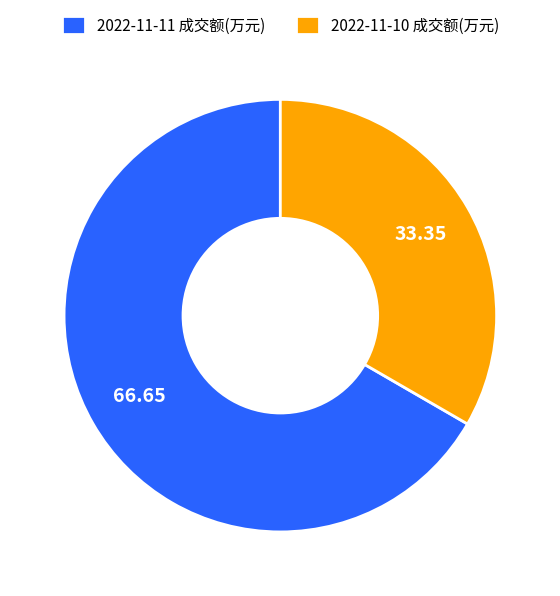

Rank the categories by value from highest to lowest.

2022-11-11 成交额(万元), 2022-11-10 成交额(万元)